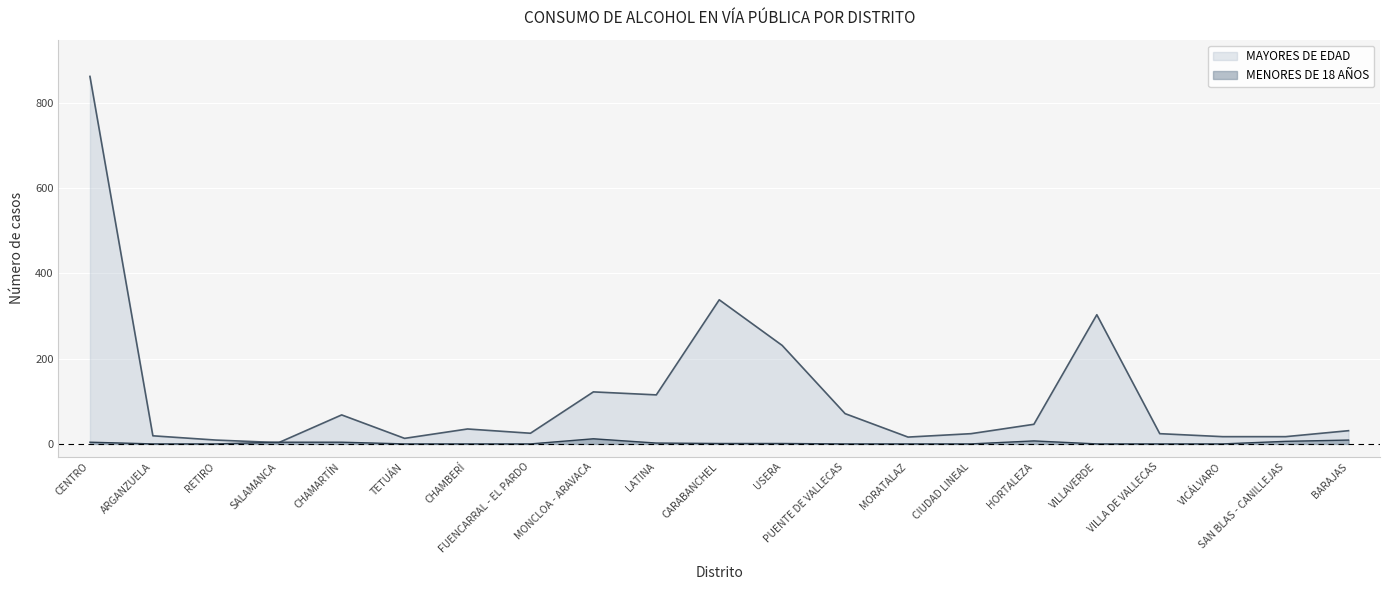

Is the value of MAYORES DE EDAD at FUENCARRAL - EL PARDO greater than the value of MENORES DE 18 AÑOS at PUENTE DE VALLECAS?

Yes